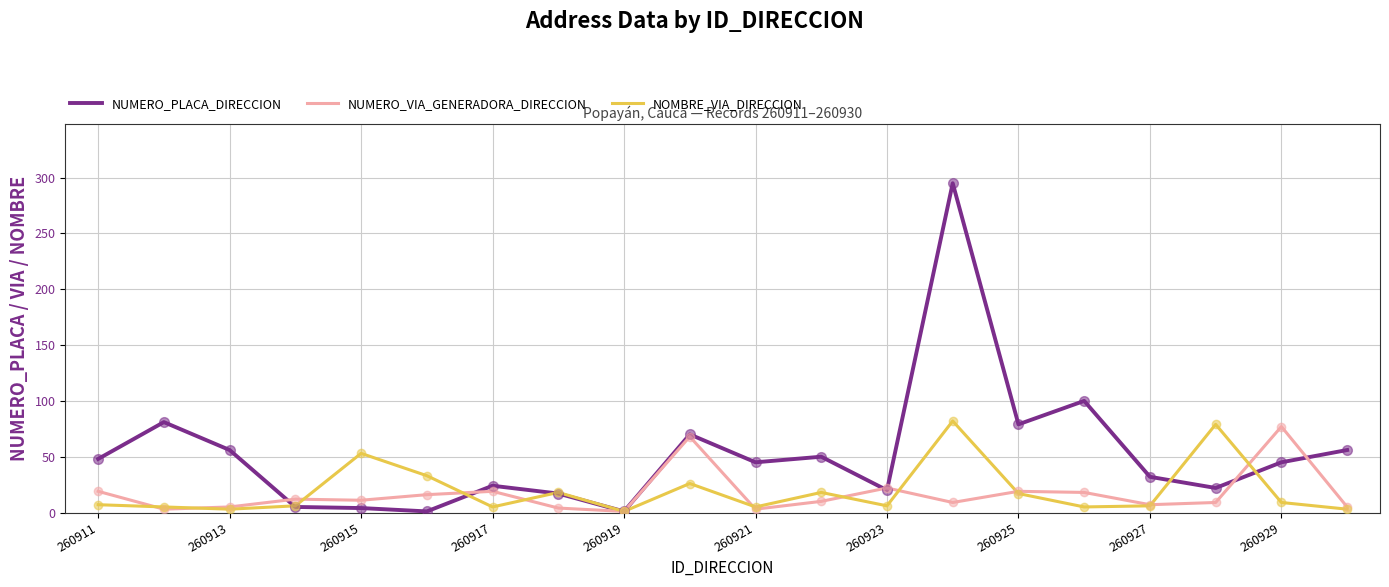

What are all the series names shown in the legend?

NUMERO_PLACA_DIRECCION, NUMERO_VIA_GENERADORA_DIRECCION, NOMBRE_VIA_DIRECCION